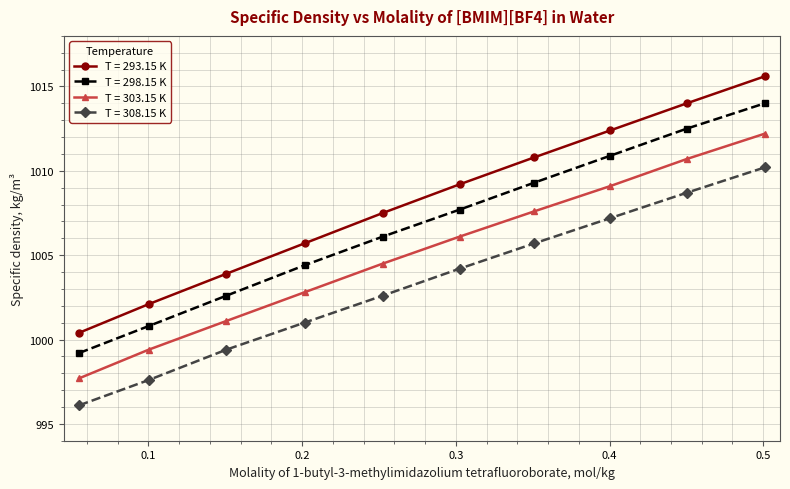

What is the average value of the T = 298.15 K series?

1006.8